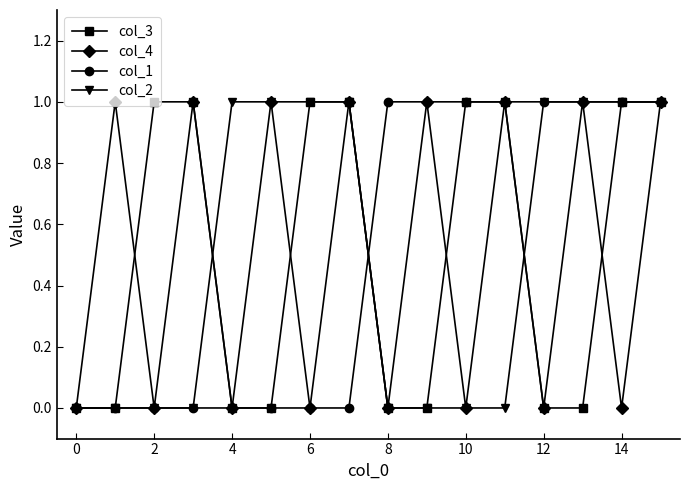

What is the value of the col_4 point at the 16th from the left?

1